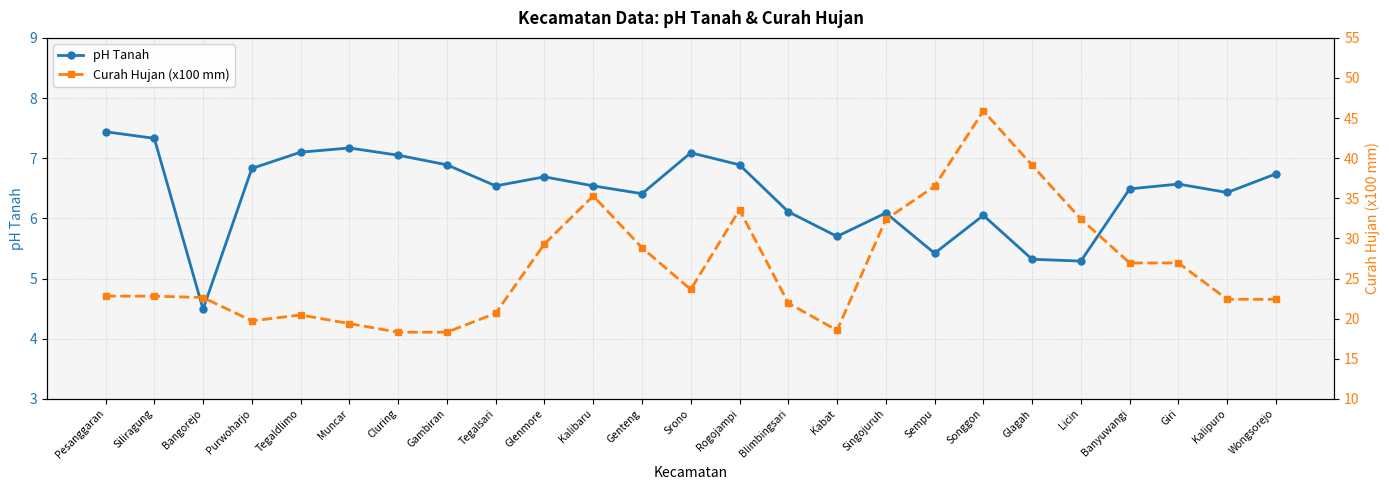

List the series in order of their peak value, highest first.

Curah Hujan (x100 mm), pH Tanah